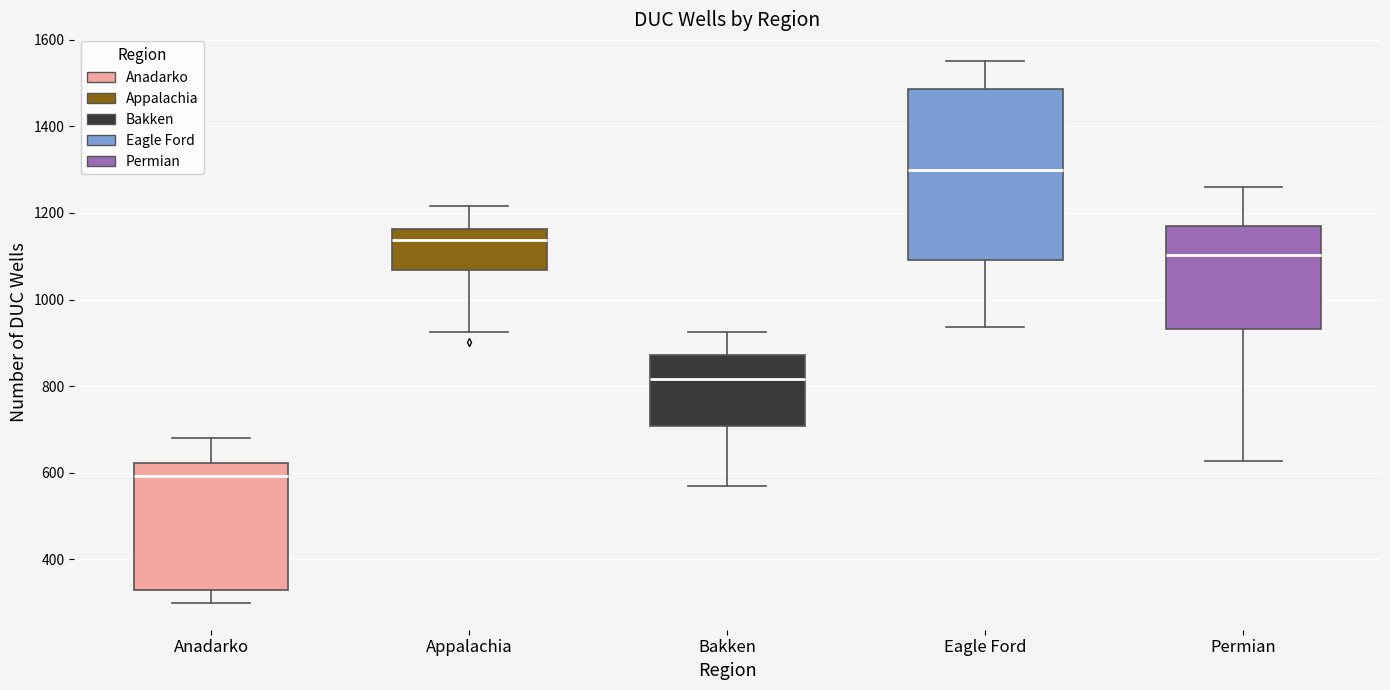

Reading left to right, read every box against the y-axis: the position of its median line, the range the box covers, and the ends of its whiskers. The values are not printed on the chart, so give them approximately, as read against the axis.

Anadarko: median 600, box 340 to 620, whiskers 300 to 680
Appalachia: median 1140, box 1060 to 1160, whiskers 920 to 1220
Bakken: median 820, box 700 to 880, whiskers 580 to 920
Eagle Ford: median 1300, box 1100 to 1480, whiskers 940 to 1560
Permian: median 1100, box 940 to 1180, whiskers 620 to 1260